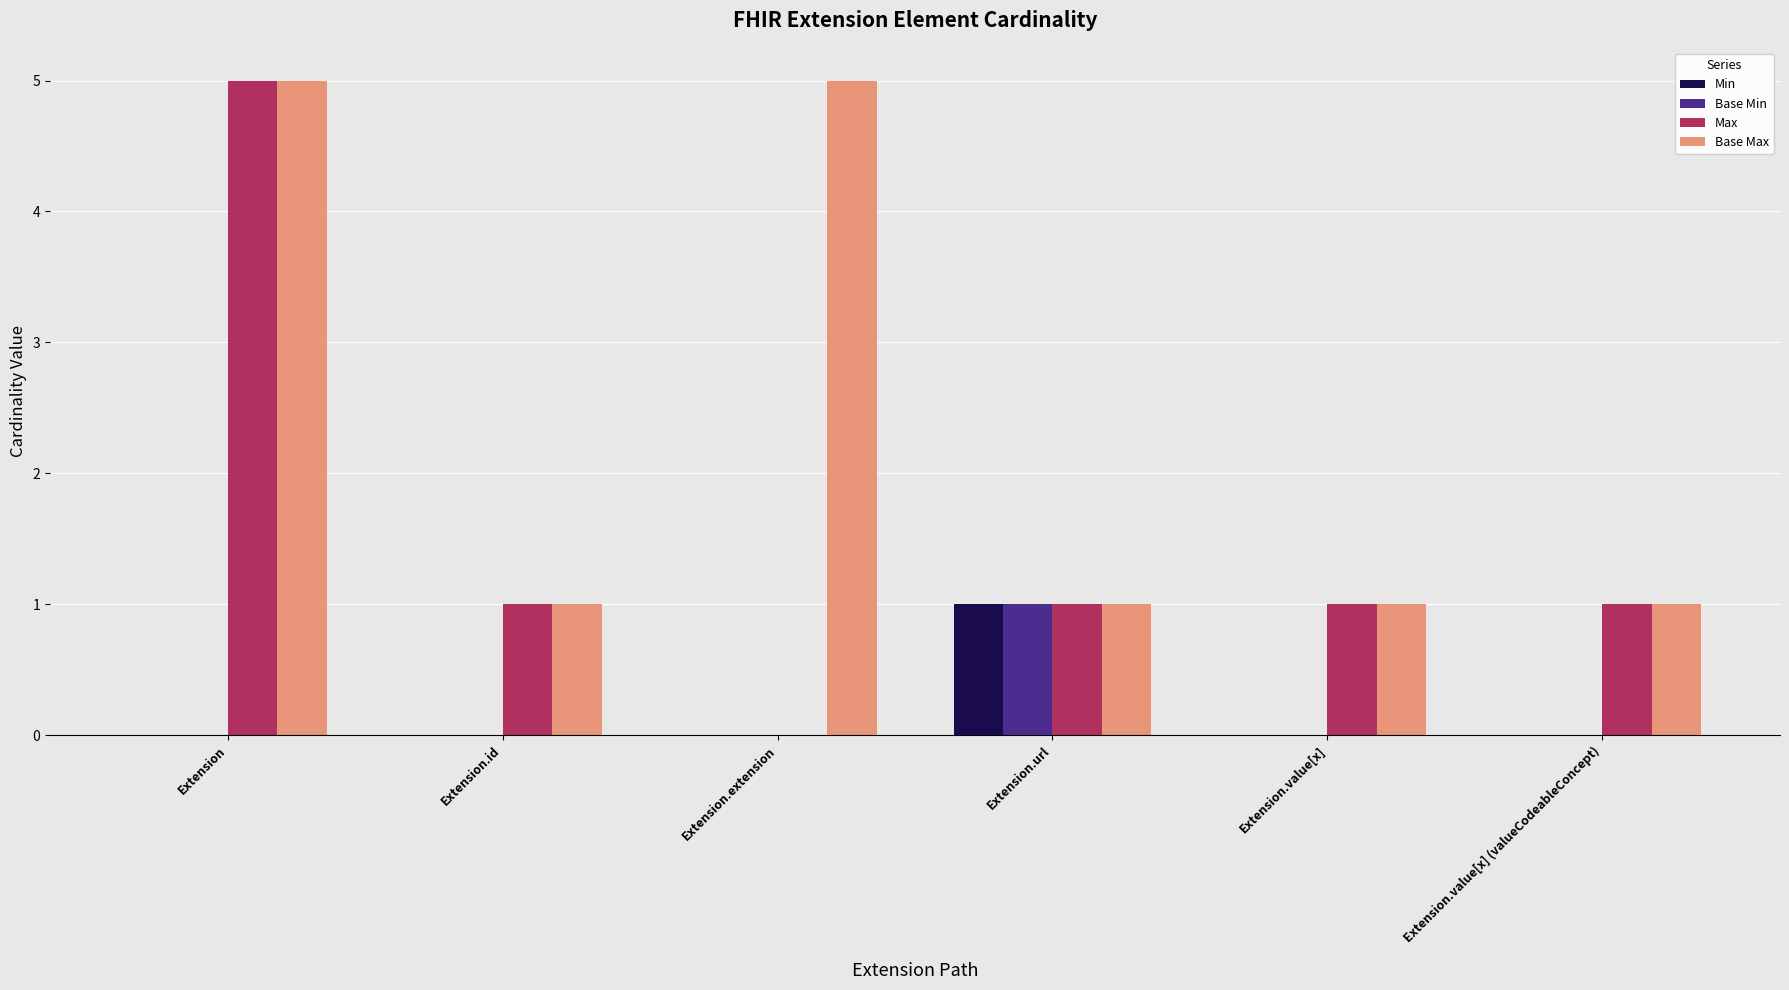

What is the sum of all Min values?

1